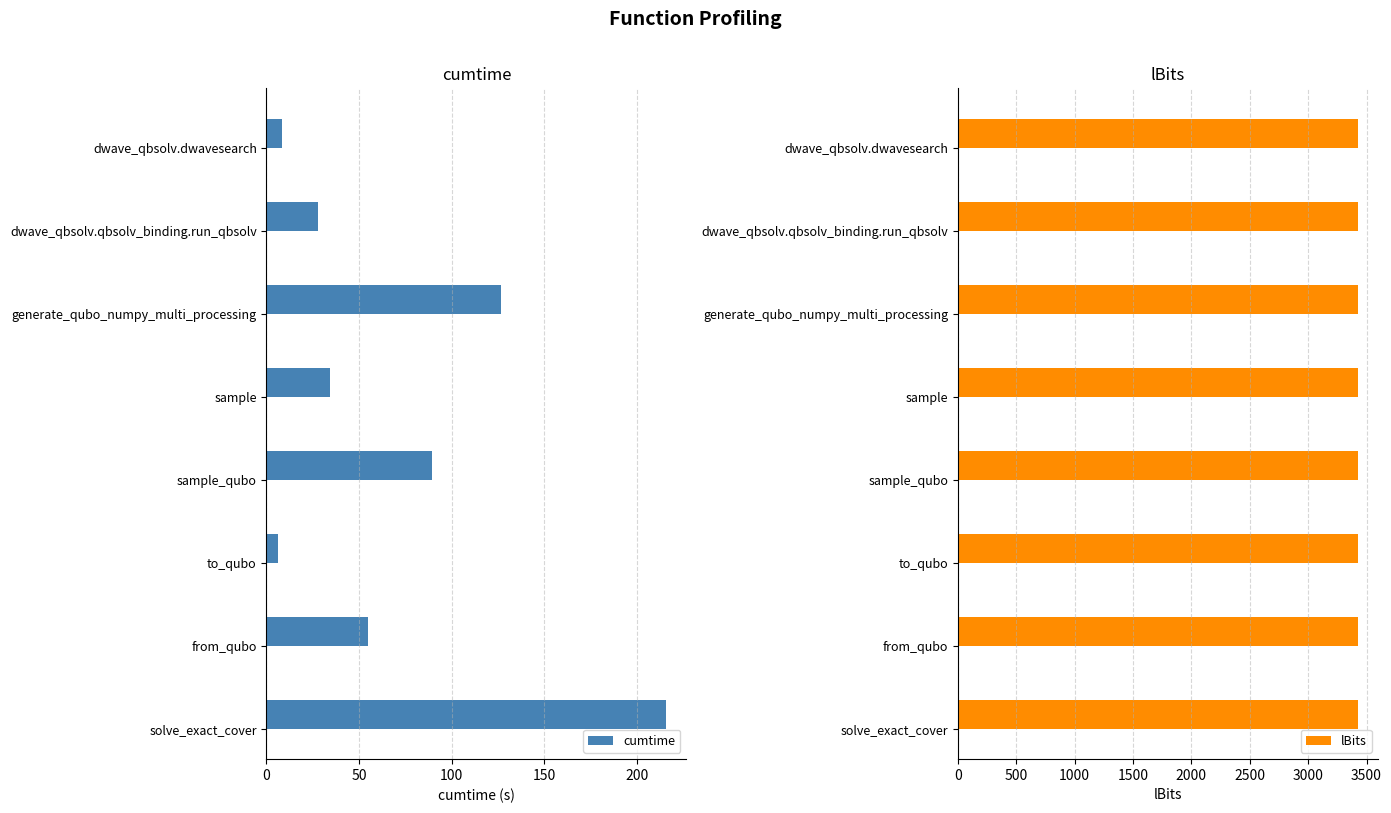

The value of cumtime at generate_qubo_numpy_multi_processing is 170.1. True or false?

False